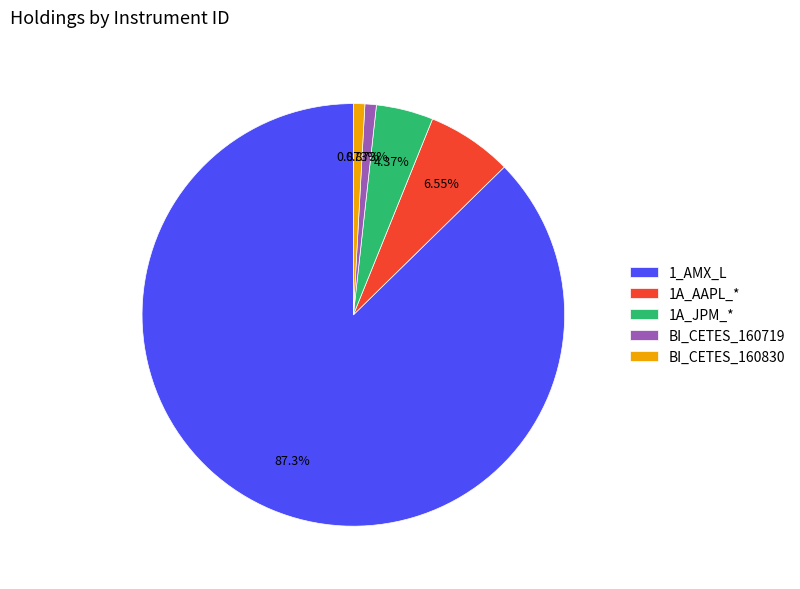

How many segments does this pie chart have?

5